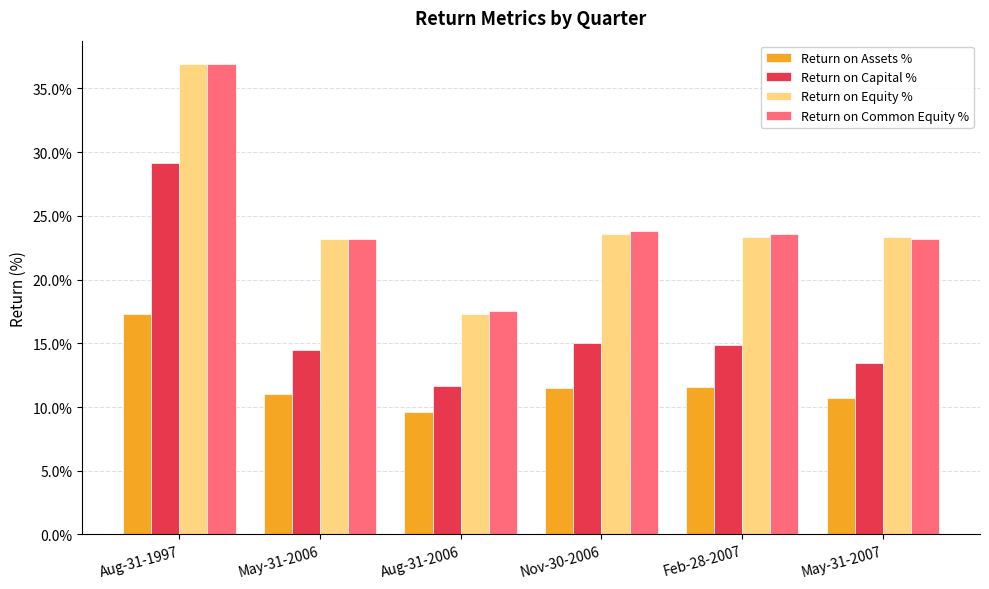

Rank the series at Aug-31-2006 from lowest to highest value.

Return on Assets %, Return on Capital %, Return on Equity %, Return on Common Equity %